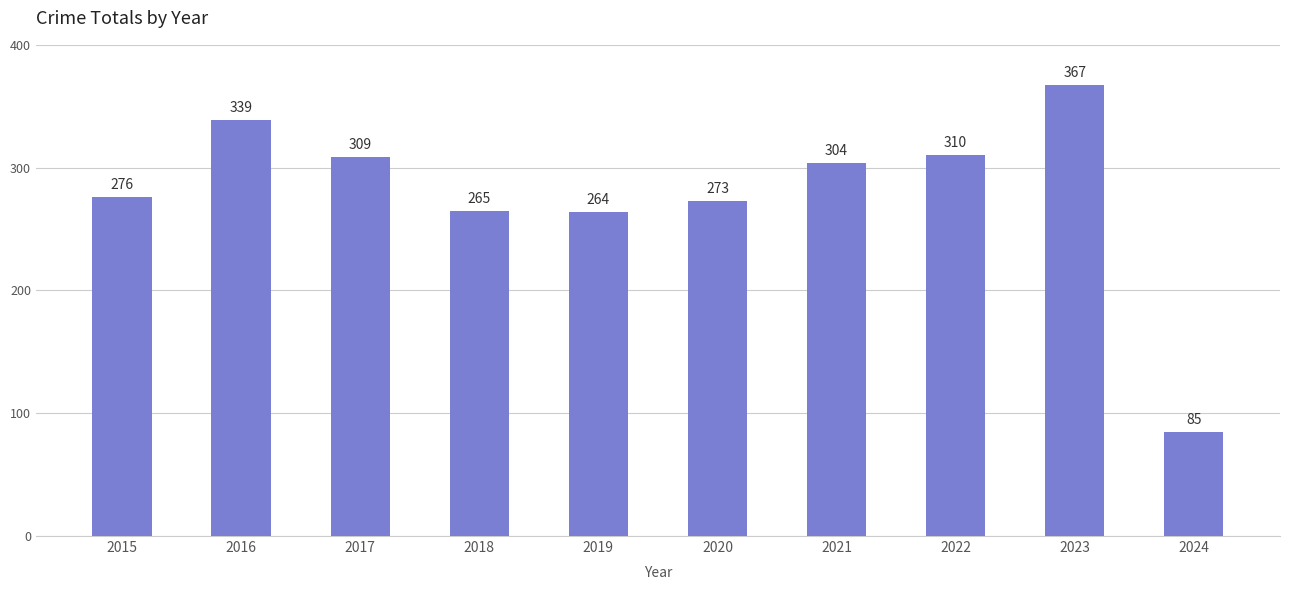

What is the change in value from 2018 to 2024?

-180